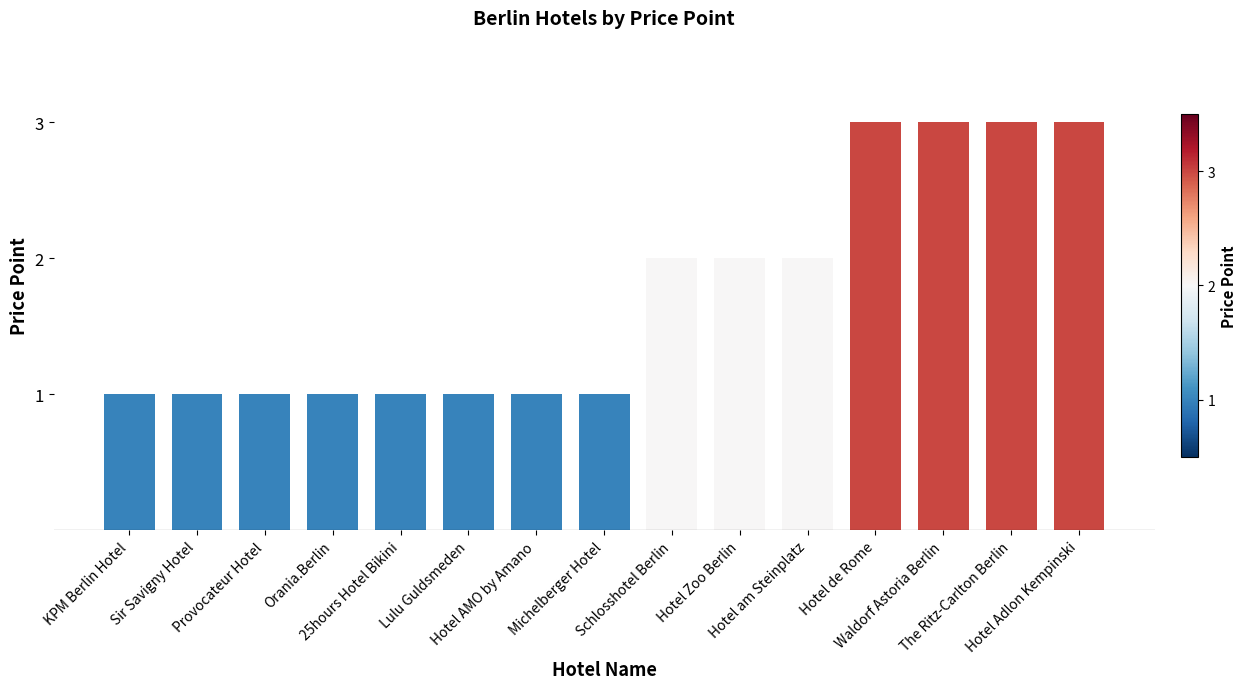

What is the smallest value displayed?

1